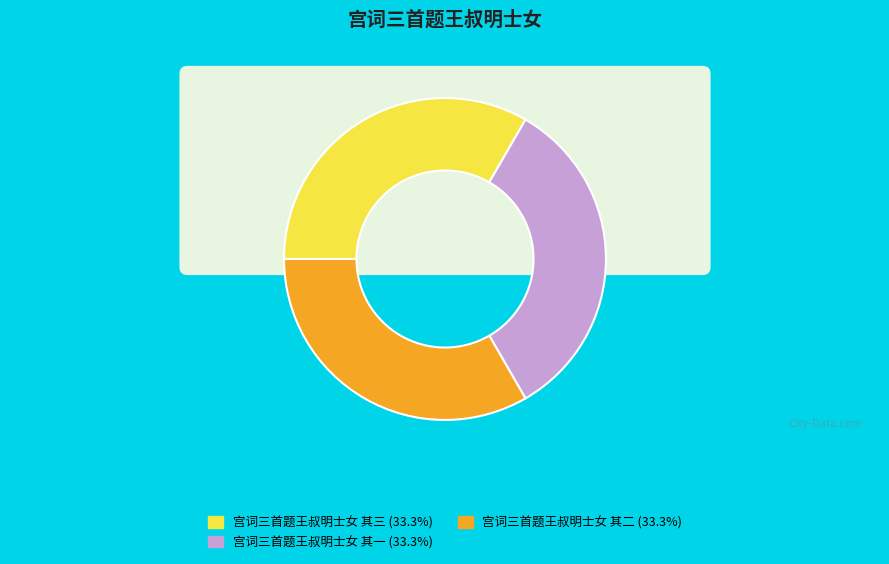

Do 宫词三首题王叔明士女 其一 and 宫词三首题王叔明士女 其二 together represent more than half of the pie?

Yes